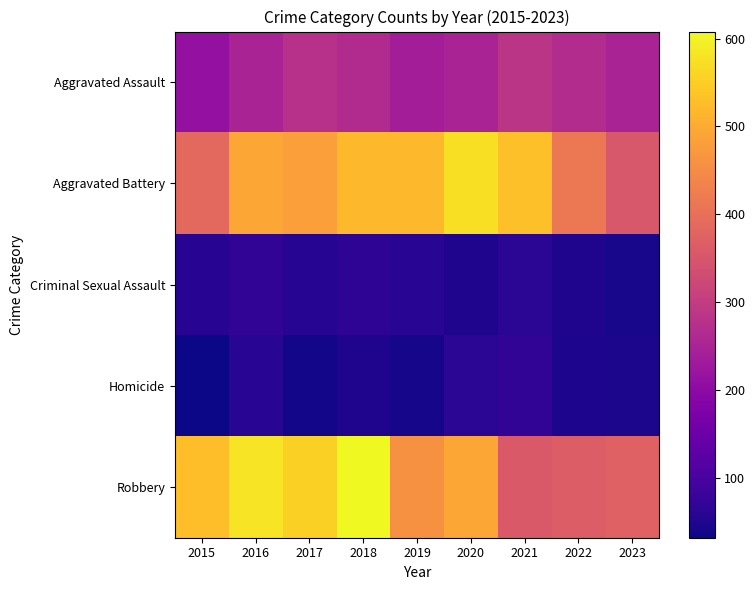

At how many categories does at least one series exceed 391?

8